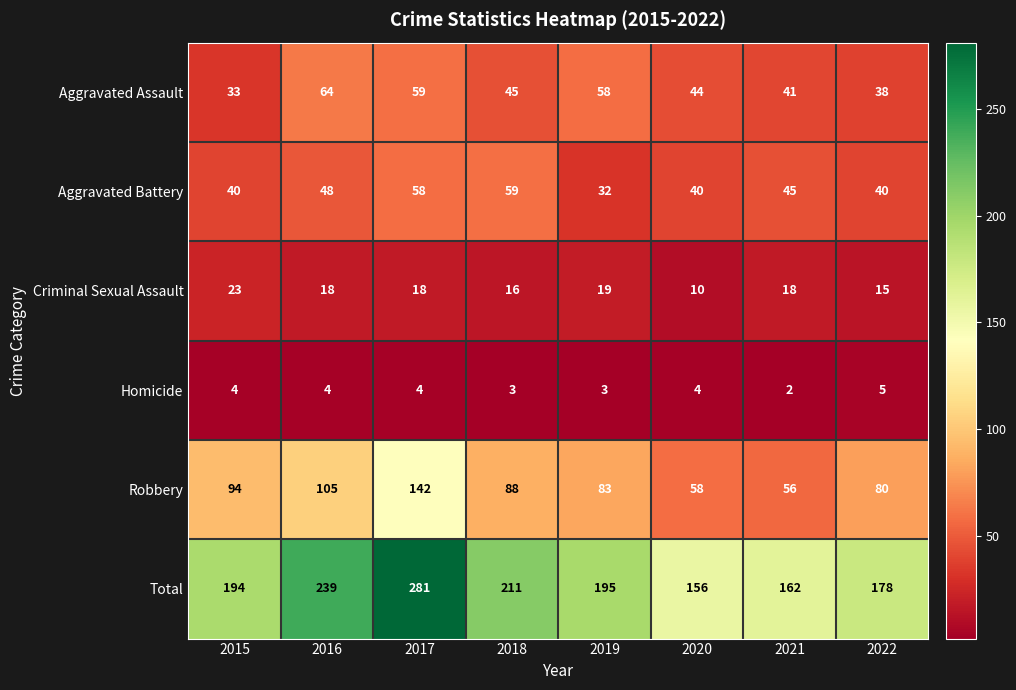

What is the total value across all series at 2022?

356